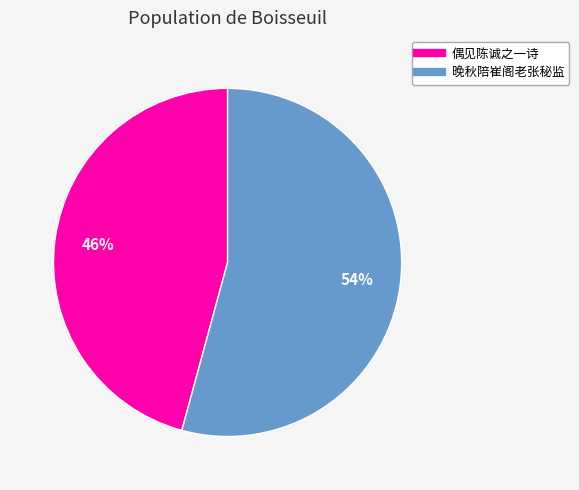

To the nearest percent, what is the difference between the largest and smallest slice percentages?

8%